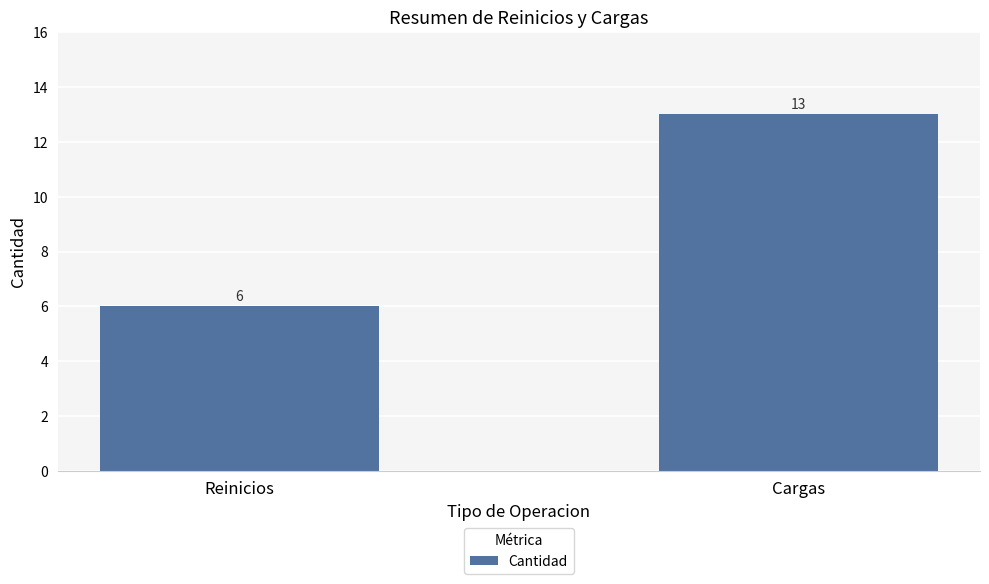

What is the label of the 1st bar from the left?

Reinicios